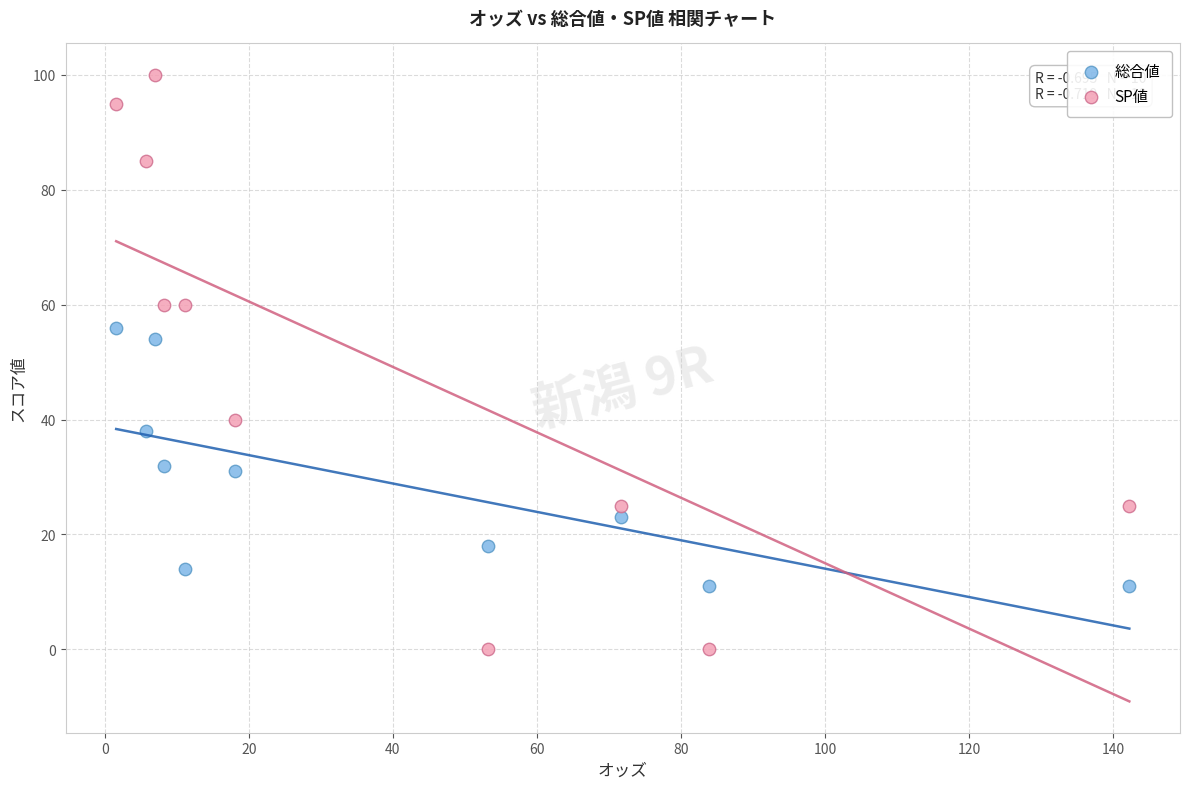

Which series reaches the maximum Y coordinate?

SP値